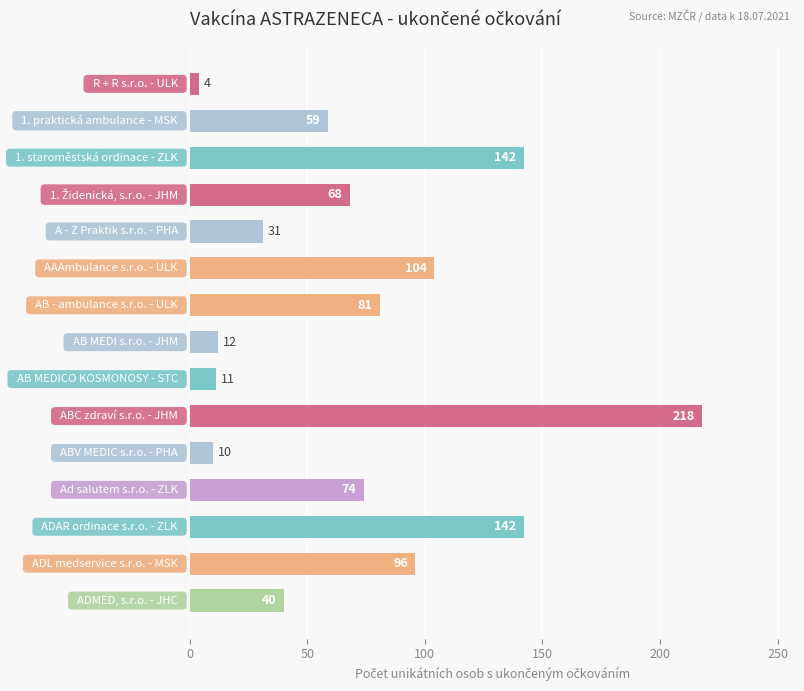

What is the sum of all values?

1092